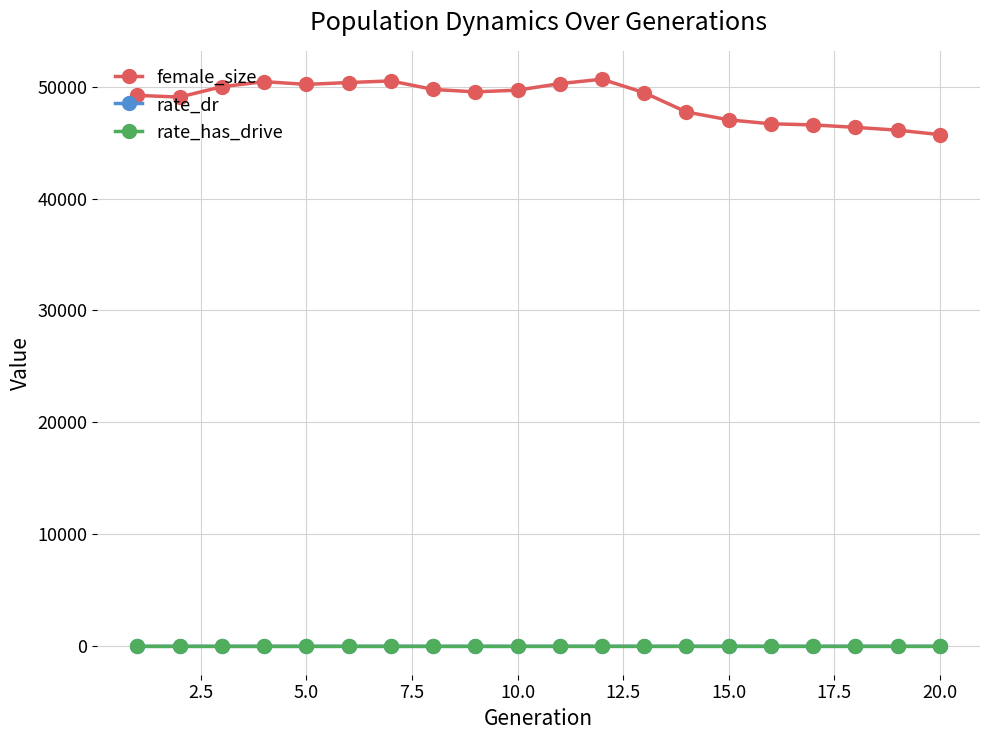

Which series has the widest spread of values?

female_size